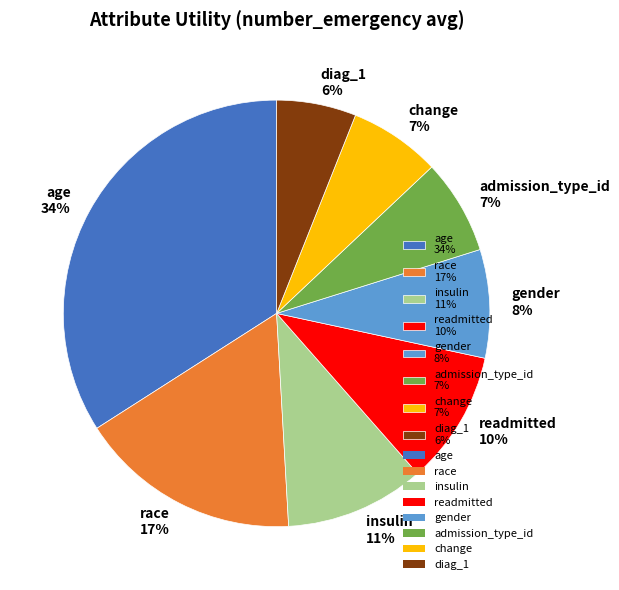

Is the sum of diag_1 6% and race 17% greater than half?

No